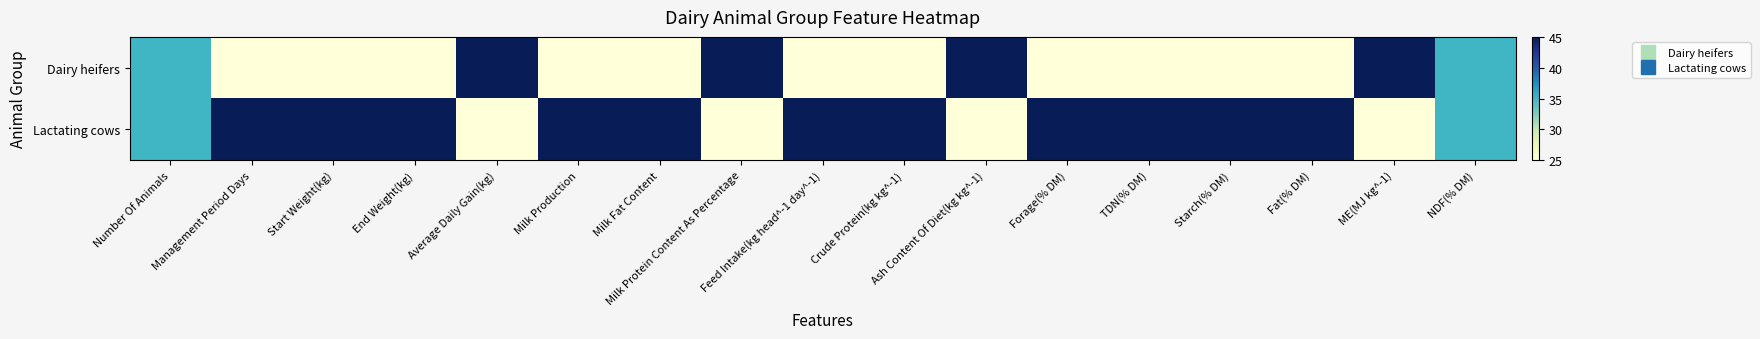

Rank the series at Number Of Animals from lowest to highest value.

Dairy heifers, Lactating cows